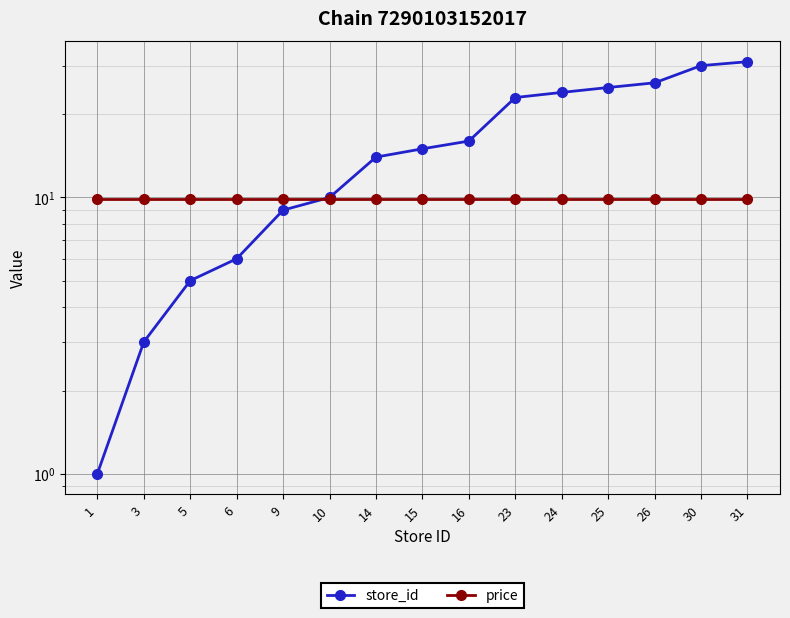

At which category is the sum across all series the highest?

31